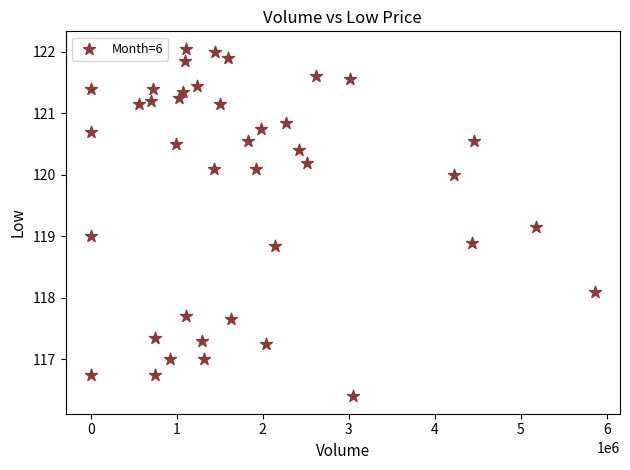

What is the range of Y values (max minus min)?

5.7